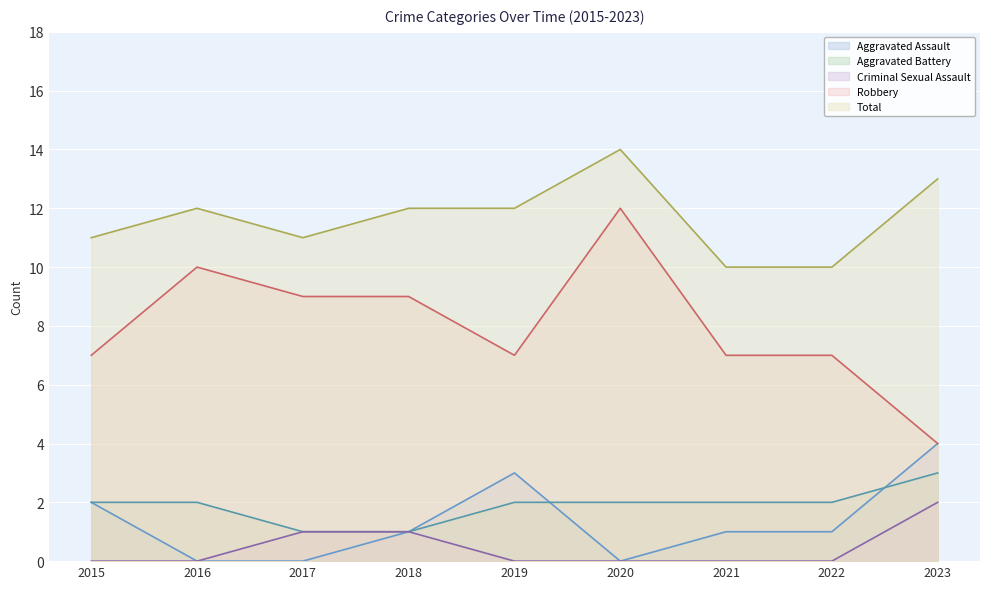

Is it true that Aggravated Battery equals 2 at 2017?

False